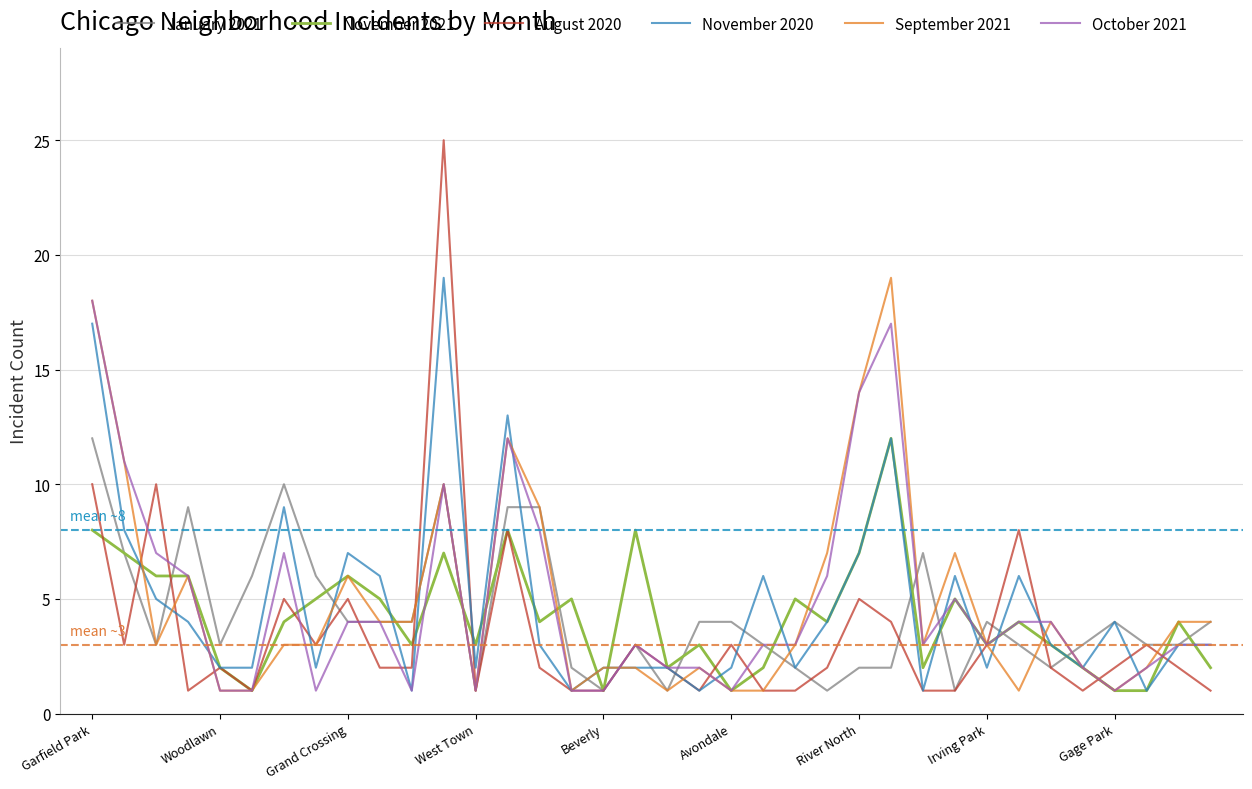

Is this an area chart (filled region under the line)?

No